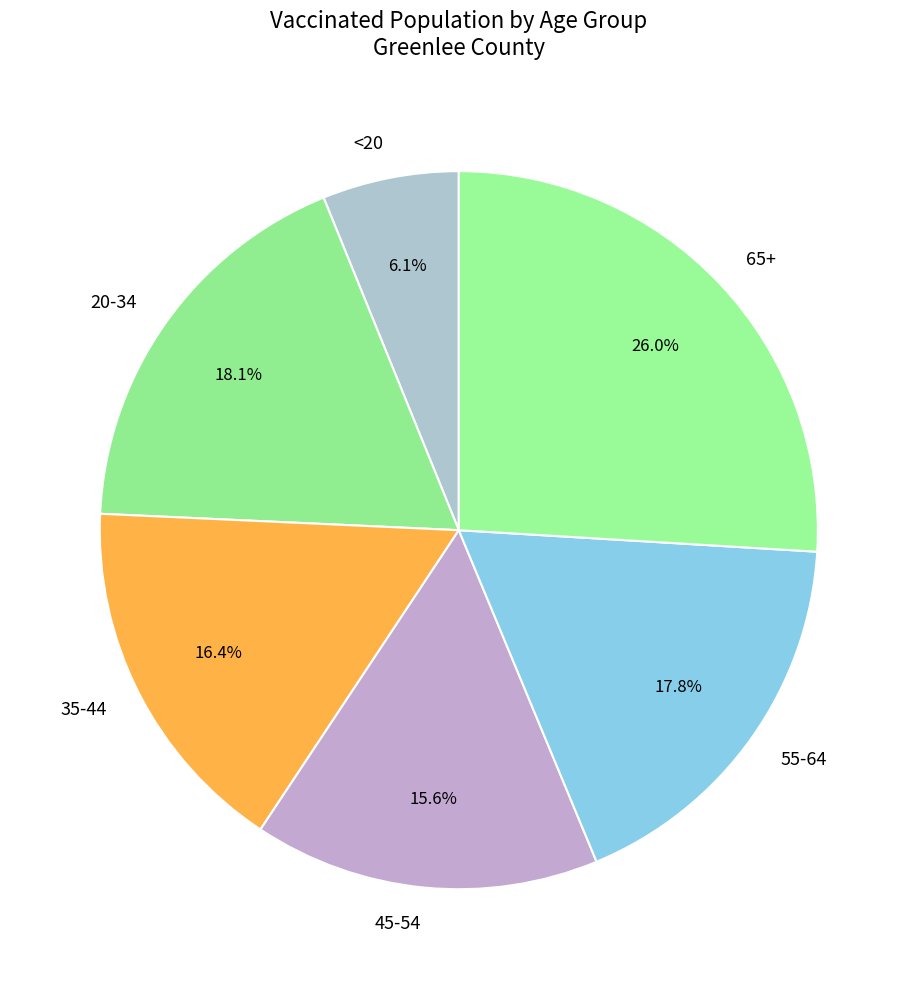

To the nearest percent, what is the average slice percentage?

17%